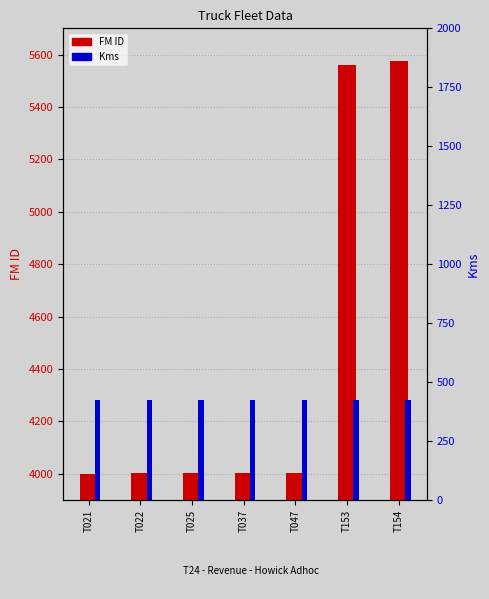

The FM ID series shows 5575 at T154. True or false?

True